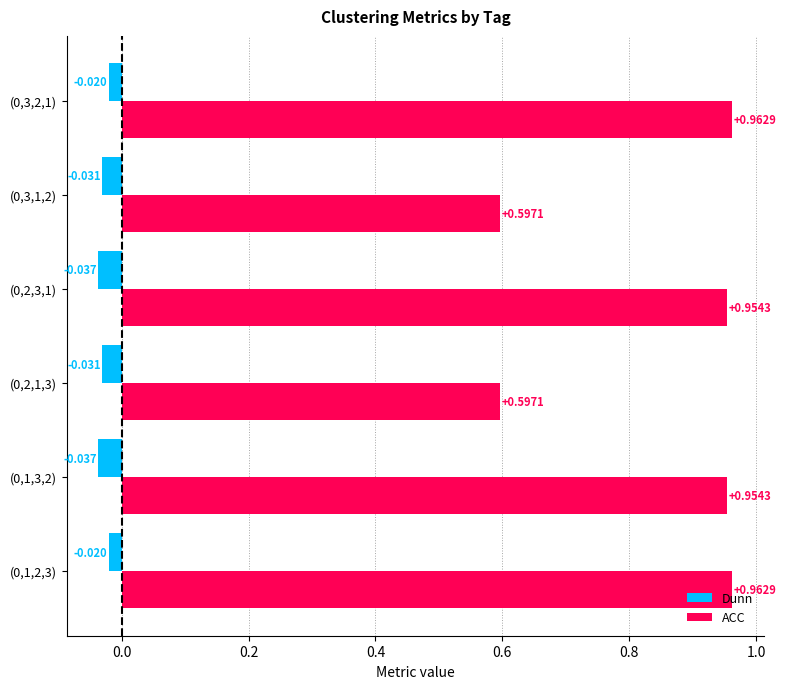

Is the value of Dunn at (0,1,3,2) greater than the value of ACC at (0,2,1,3)?

No